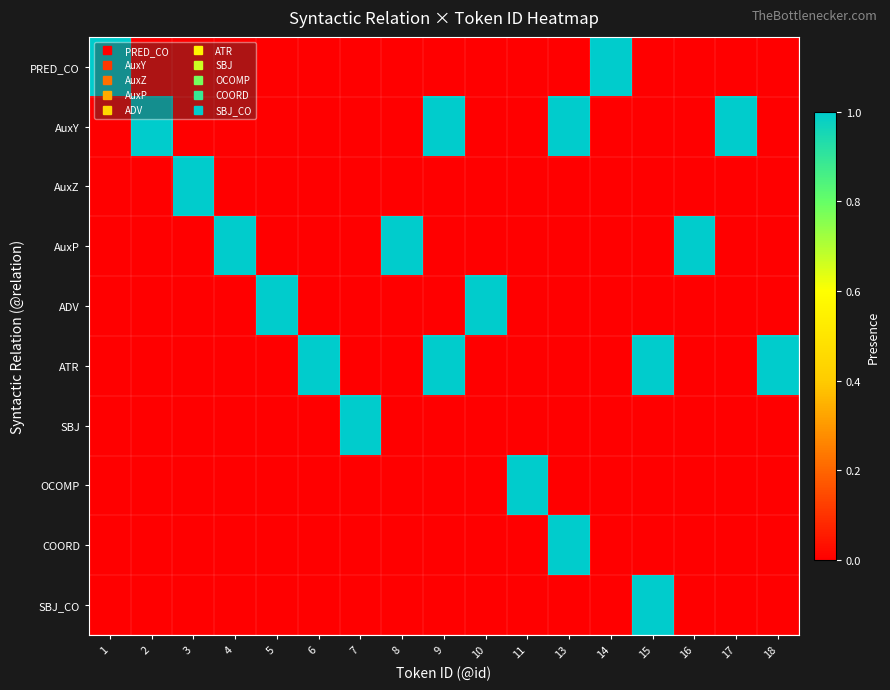

Which label corresponds to the largest value in the chart?

1